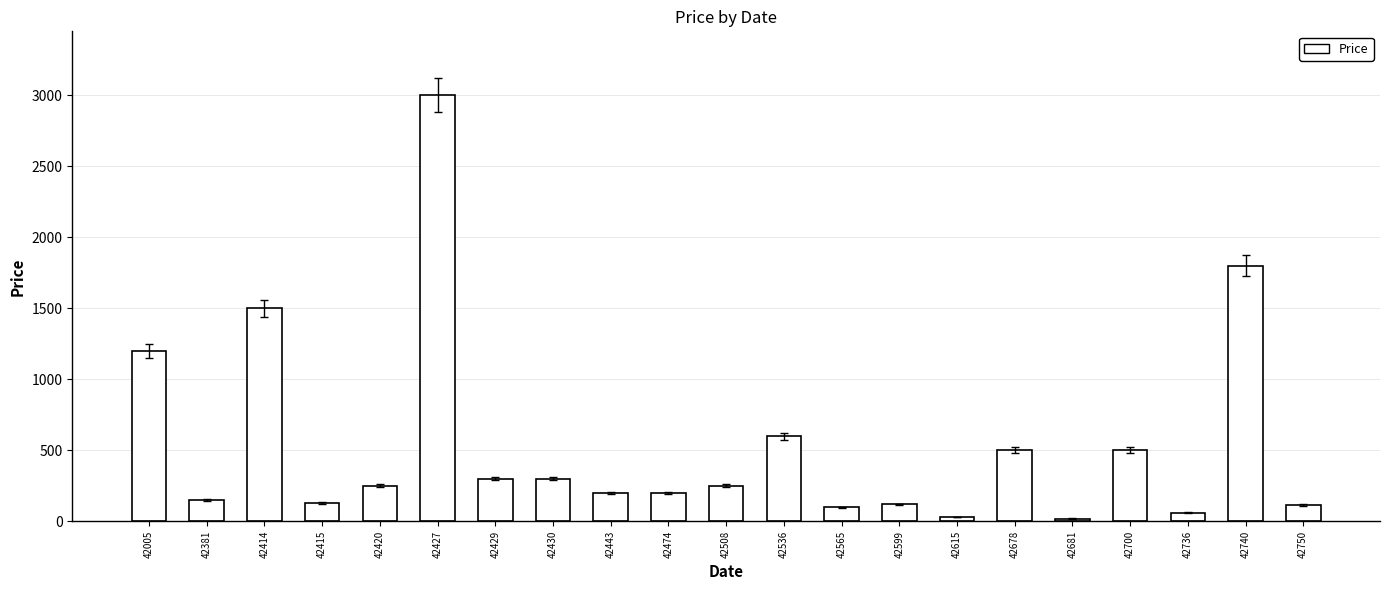

Between 42420 and 42415, which is larger?

42420